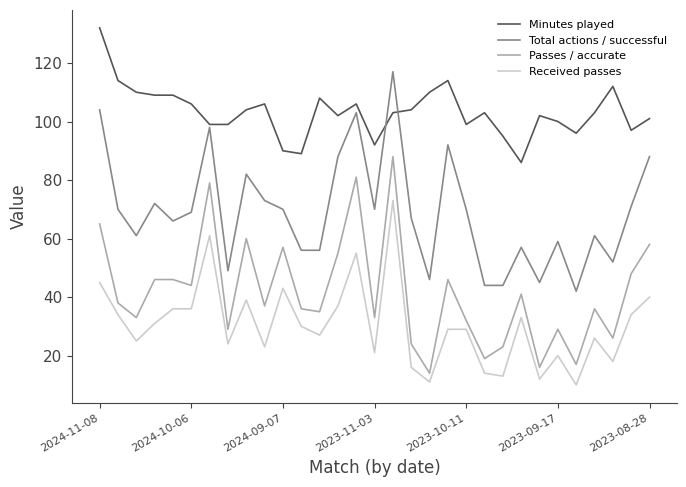

What is the lowest value of the Received passes series?

10